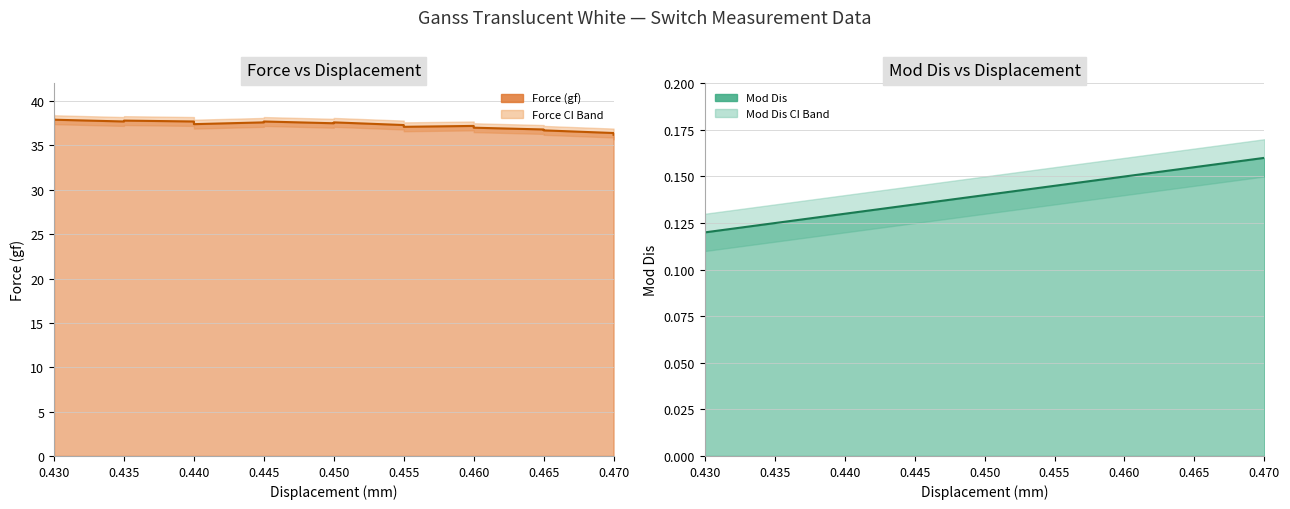

What is the average value of the Mod Dis series?

0.1